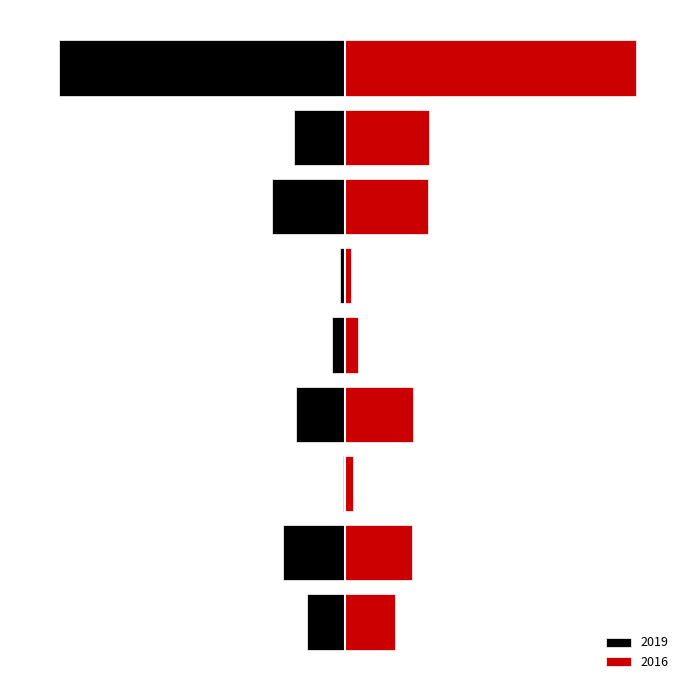

The value of 2019 at Homicide is -14. True or false?

True